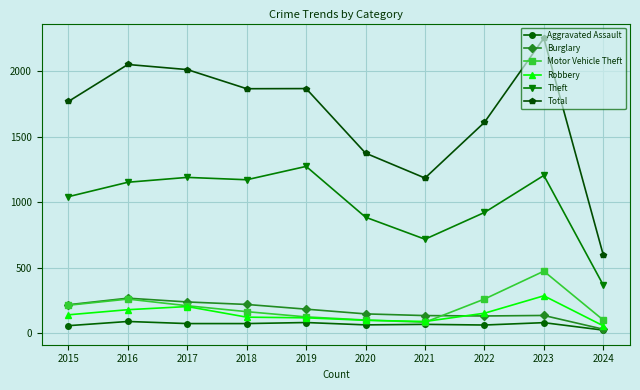

What is the total value across all series at 2016?

3992